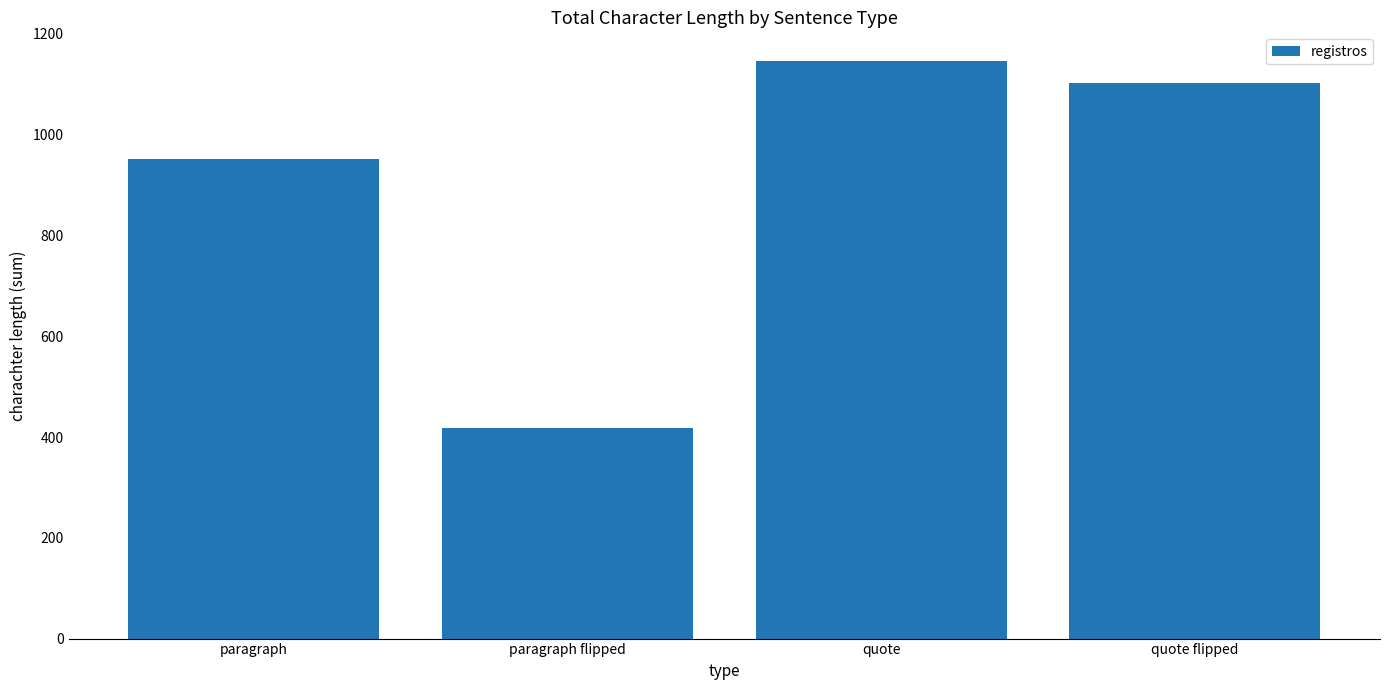

What is the greatest value displayed?

1146